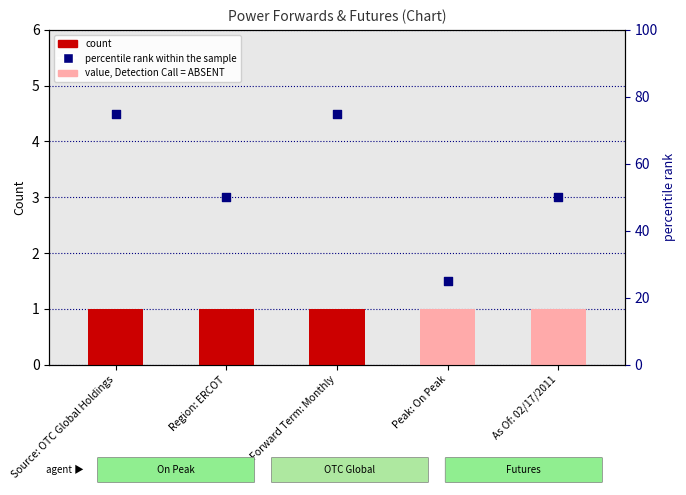

Which series reaches the minimum Y coordinate?

count